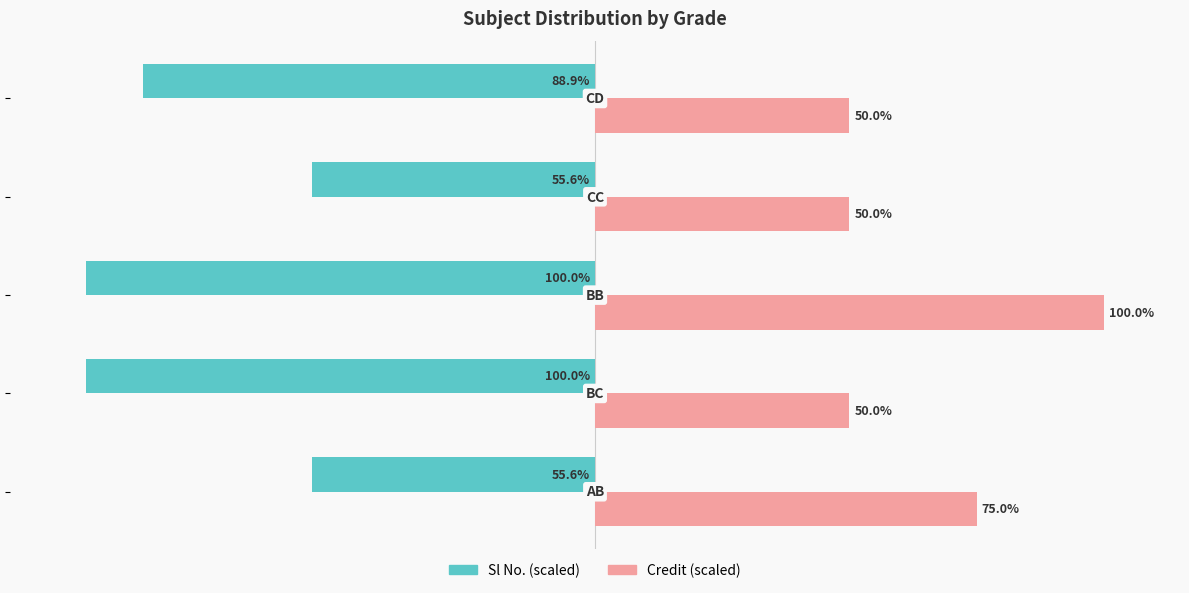

Which series has the largest range (max minus min)?

Credit (scaled)